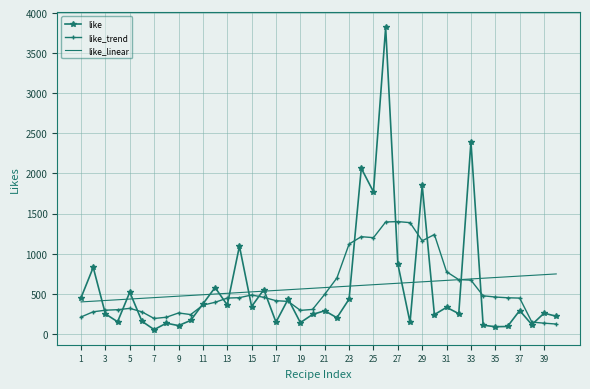

Count the number of data series in this chart.

3